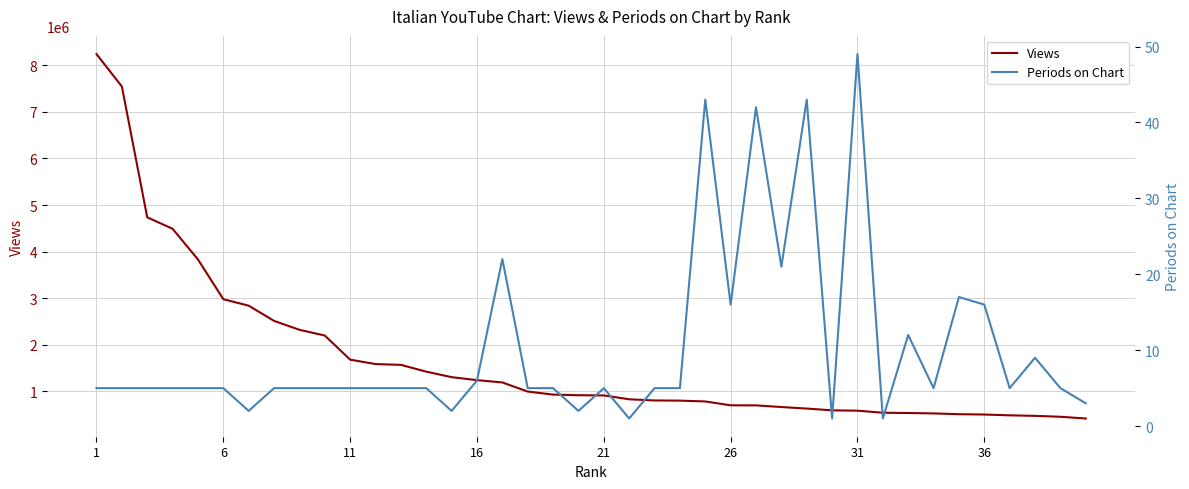

True or false: Views has a value of 287864 at 26.

False